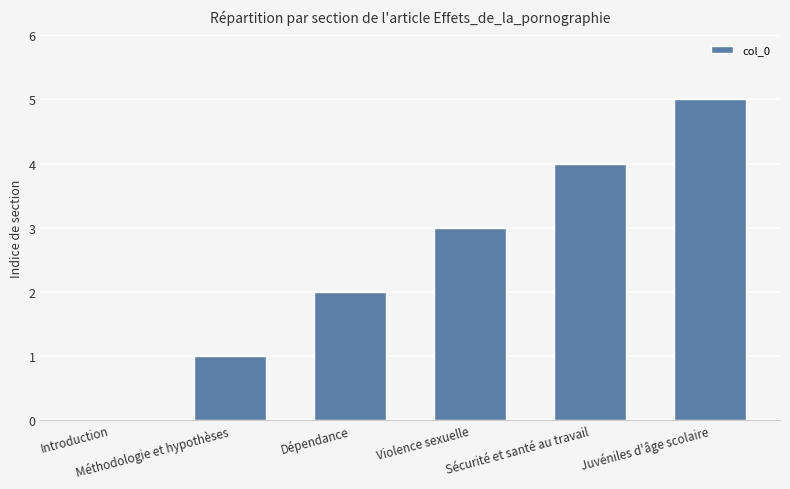

Count the values in the range 1 to 4.

4